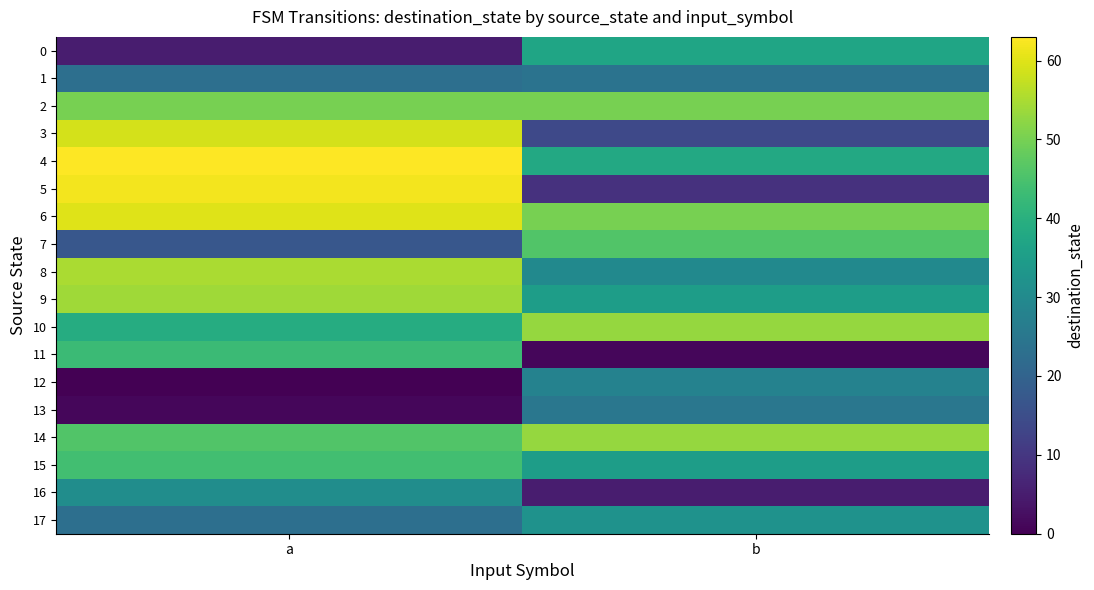

Which series has the largest total across all categories?

6